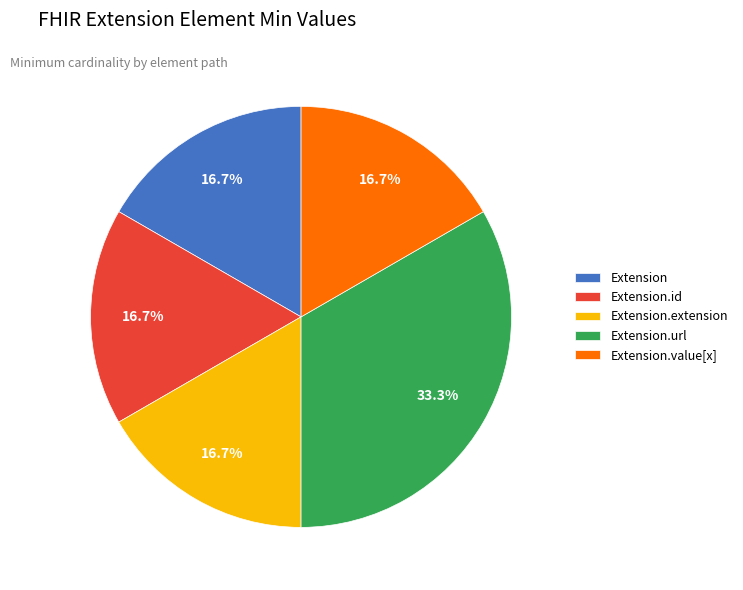

Which slice is the largest?

Extension.url